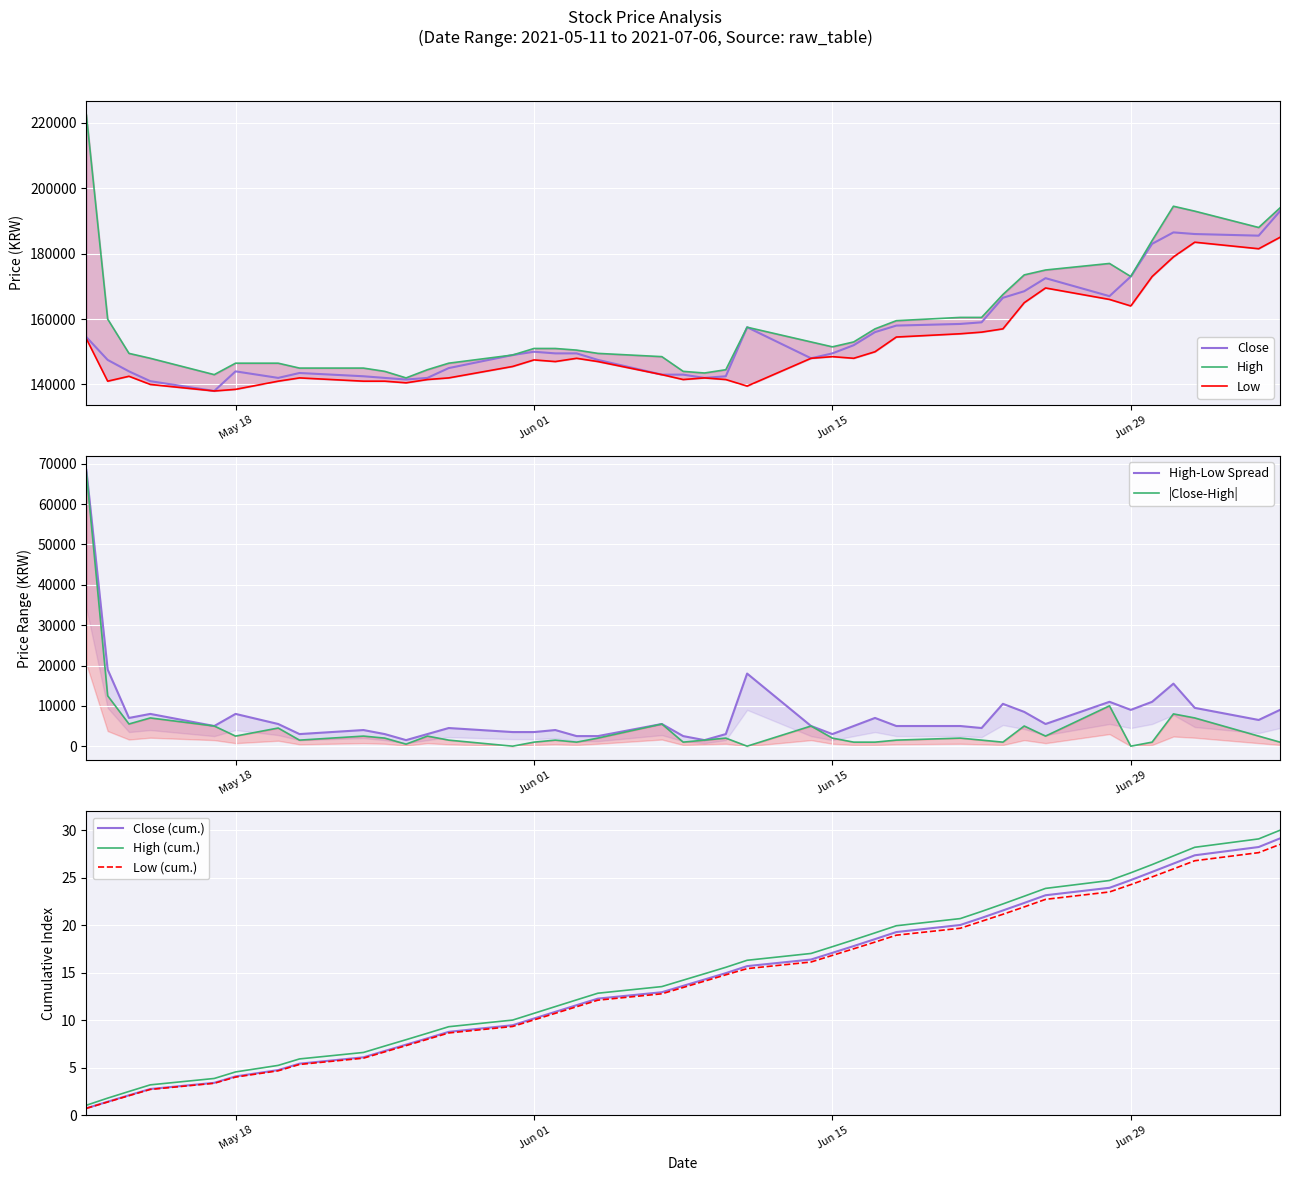

Where does the Low series first go above 147500?

2021-05-11